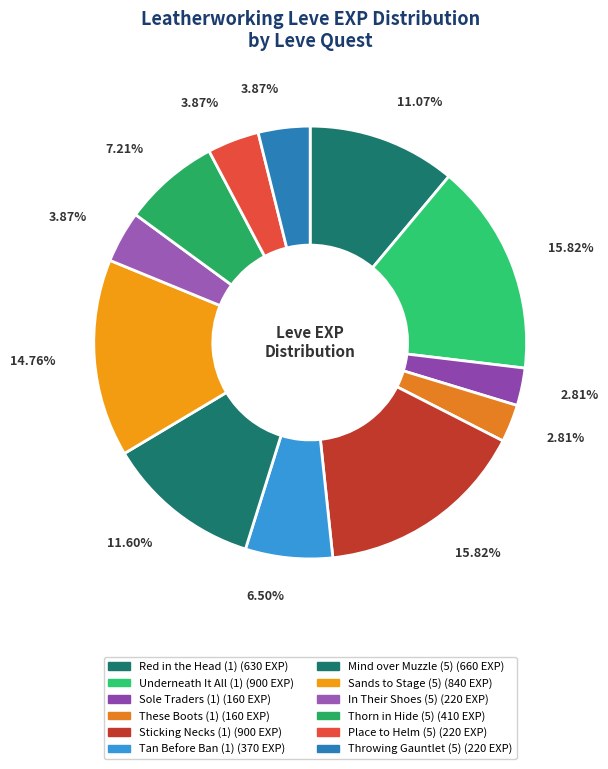

Count the number of slices in the pie.

12